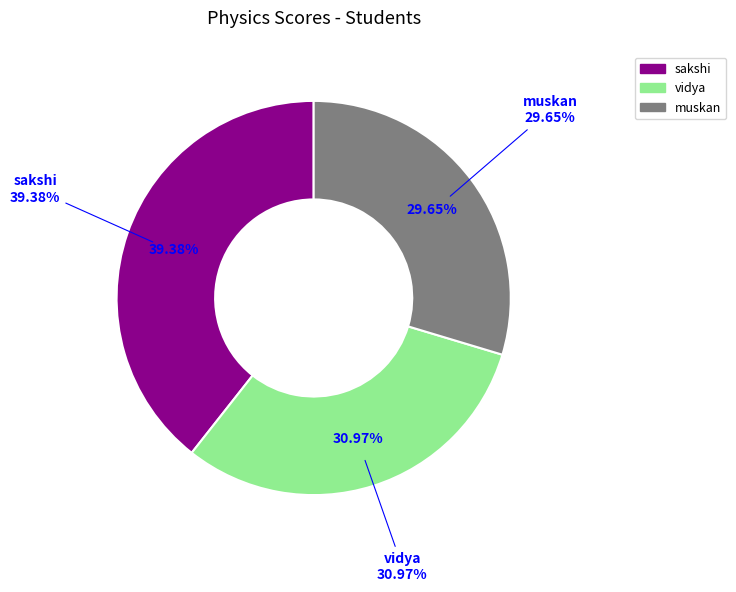

Combined, what portion of the pie is sakshi and vidya?

70.4%